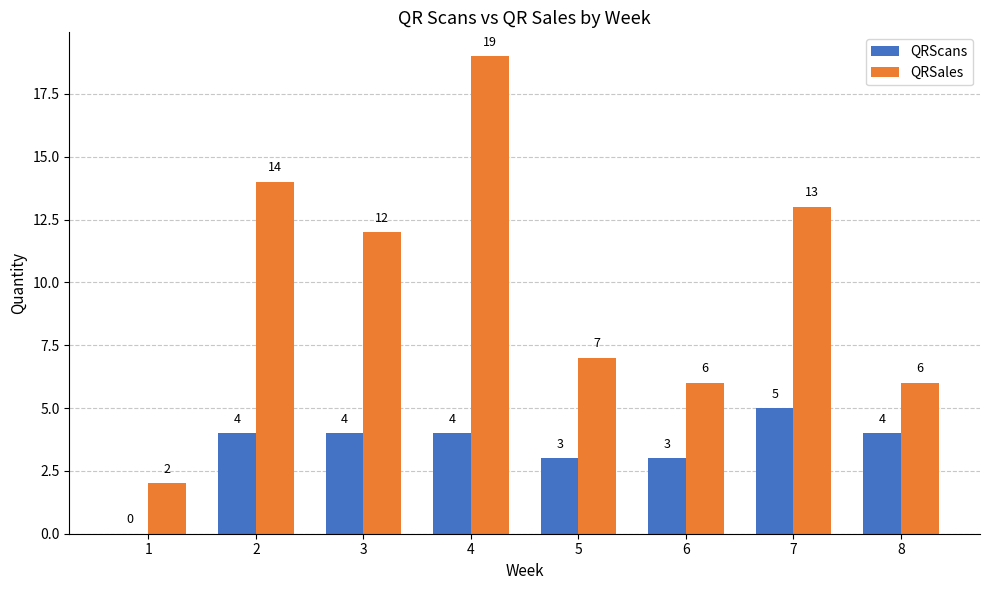

Which series has the largest total across all categories?

QRSales